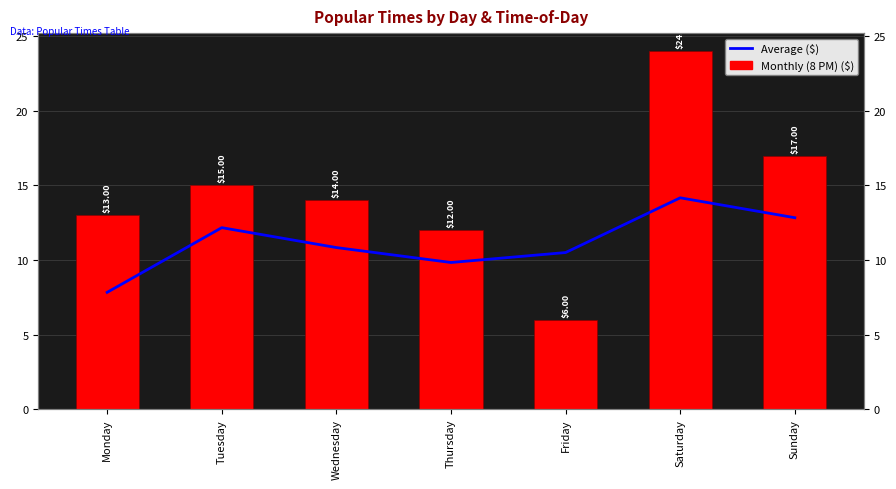

Rank the categories by 8 PM value from lowest to highest.

Friday, Thursday, Monday, Wednesday, Tuesday, Sunday, Saturday